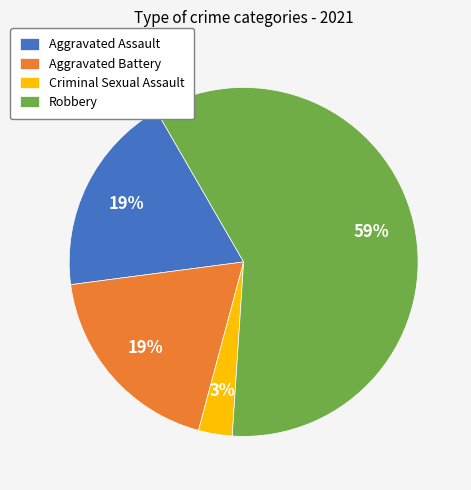

What is the largest slice in the pie chart?

Robbery